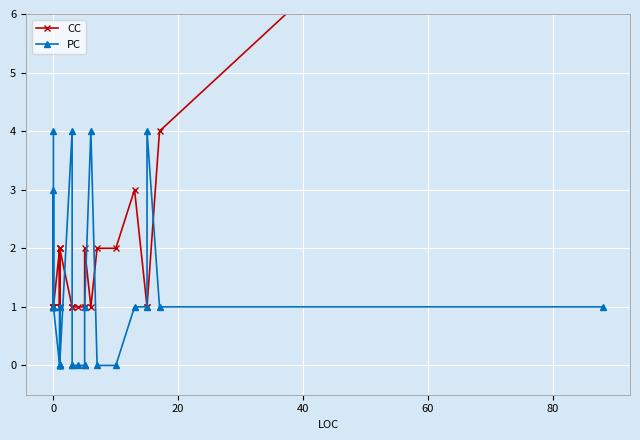

What is the difference between the maximum and minimum values in the PC series?

4